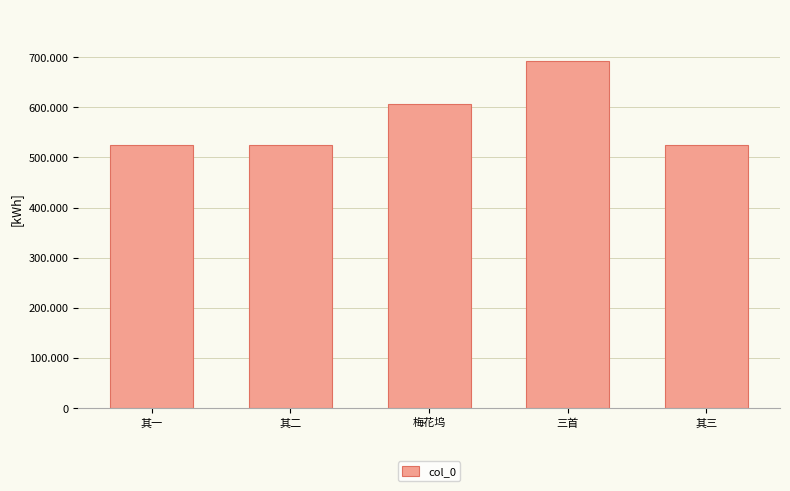

List the labels in order of value, smallest first.

其一, 其二, 其三, 梅花坞, 三首